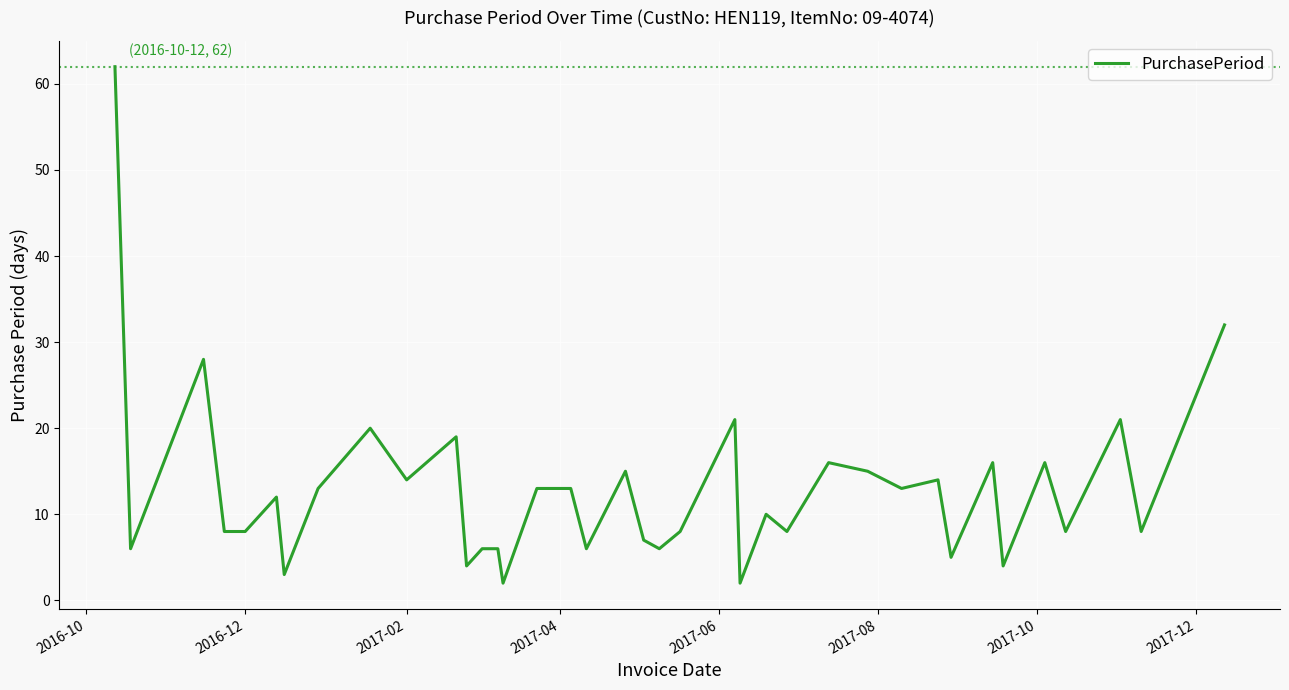

What is the difference between the maximum and minimum values?

60